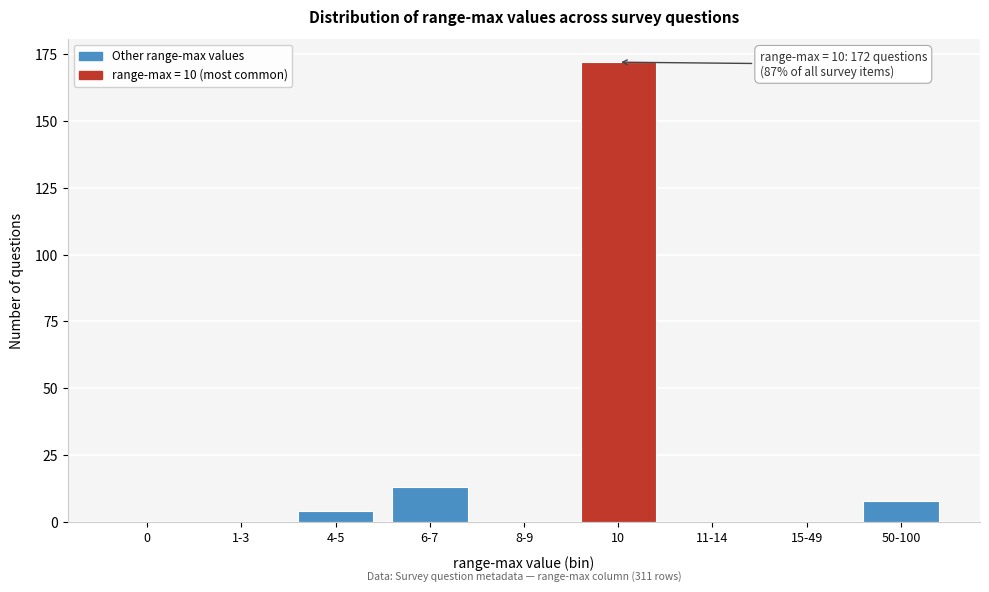

Reading left to right, extract all data points from this chart.

0=0	1-3=0	4-5=4	6-7=13	8-9=0	10=172	11-14=0	15-49=0	50-100=8